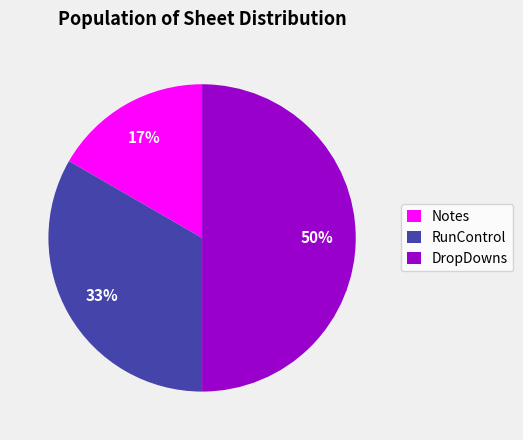

Does RunControl represent more than half of the total?

No